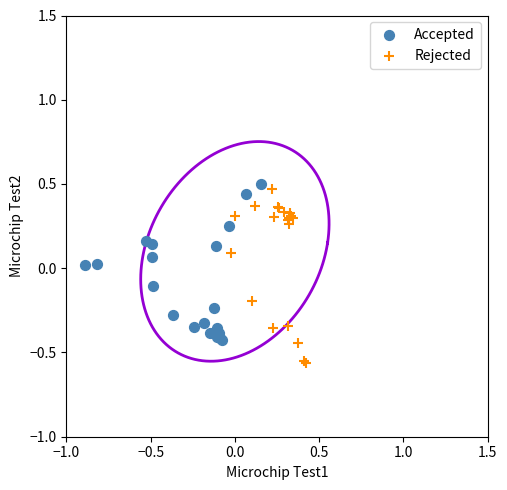

Which series has the largest Y range (max minus min)?

Rejected